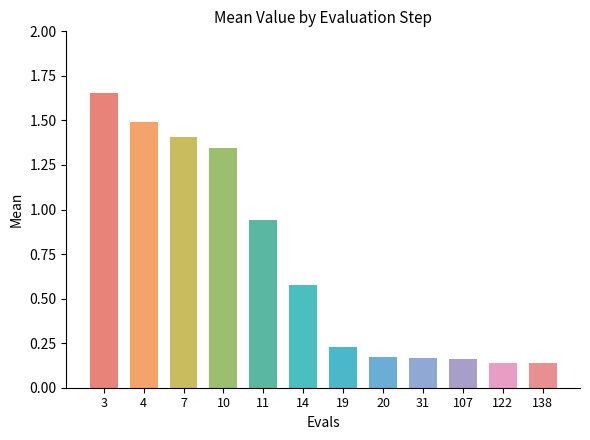

Does the chart contain stacked bars?

No